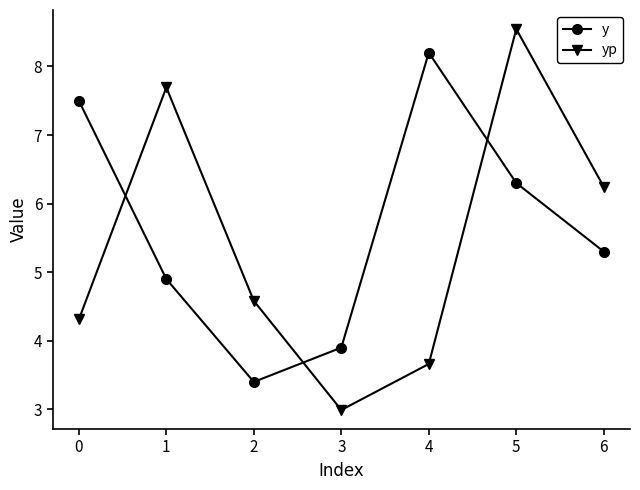

What is the greatest value displayed?

8.5